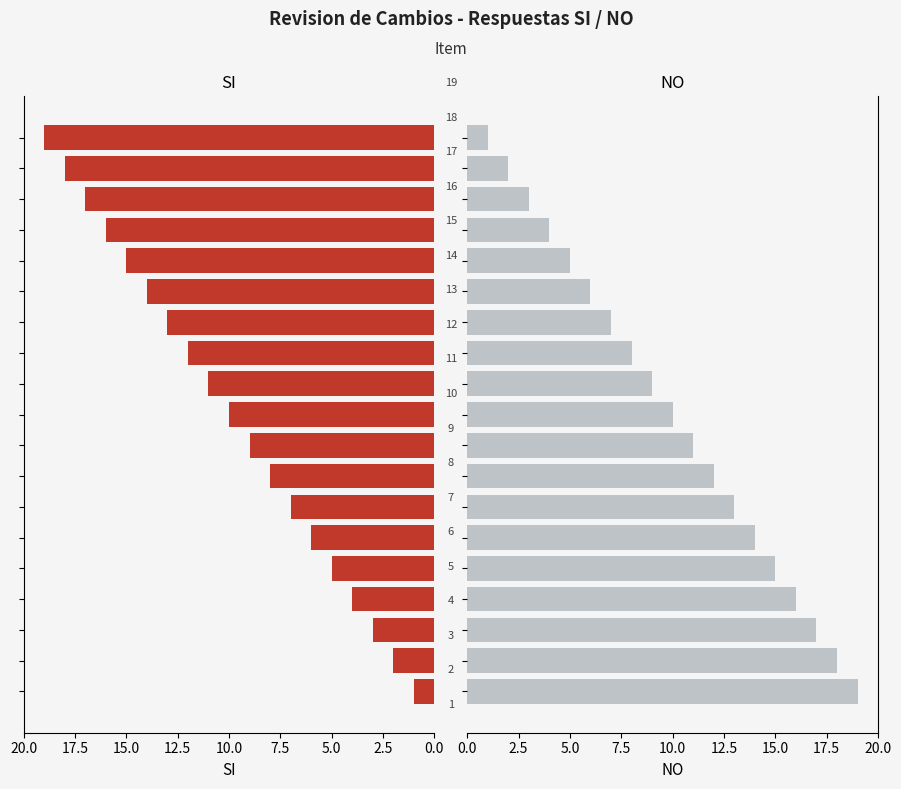

Which series has the widest spread of values?

SI